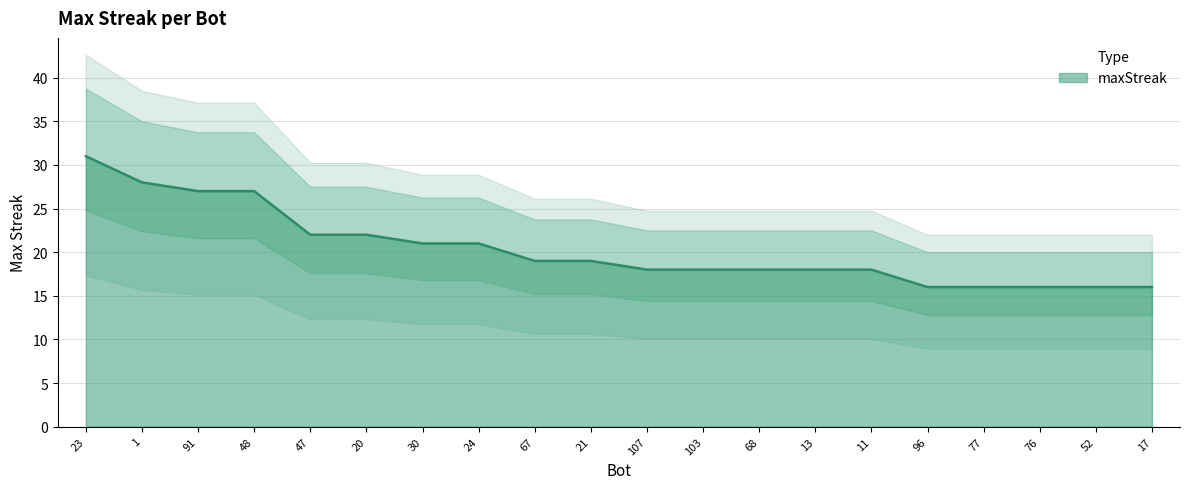

Which label corresponds to the largest value in the chart?

23